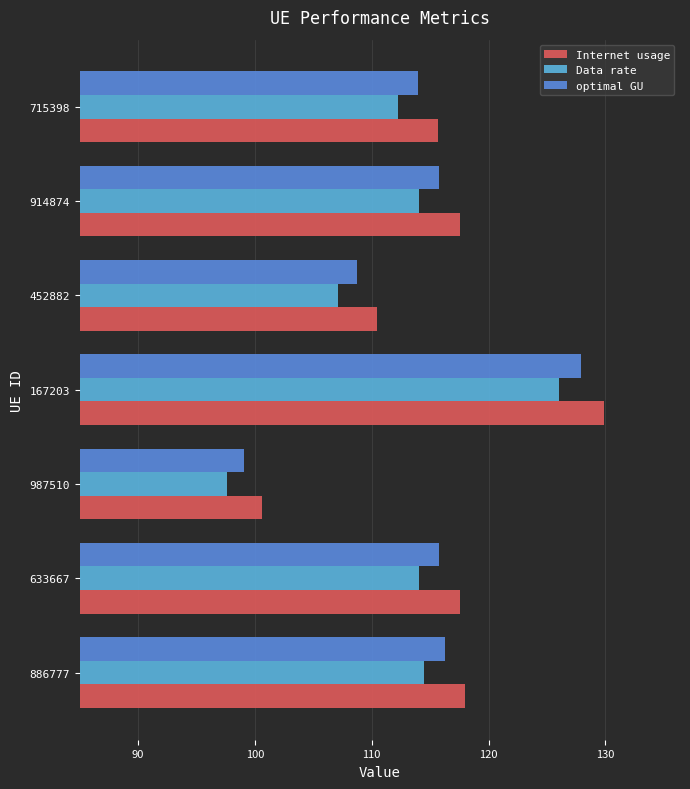

Where is optimal GU nearest to the value 113?

715398